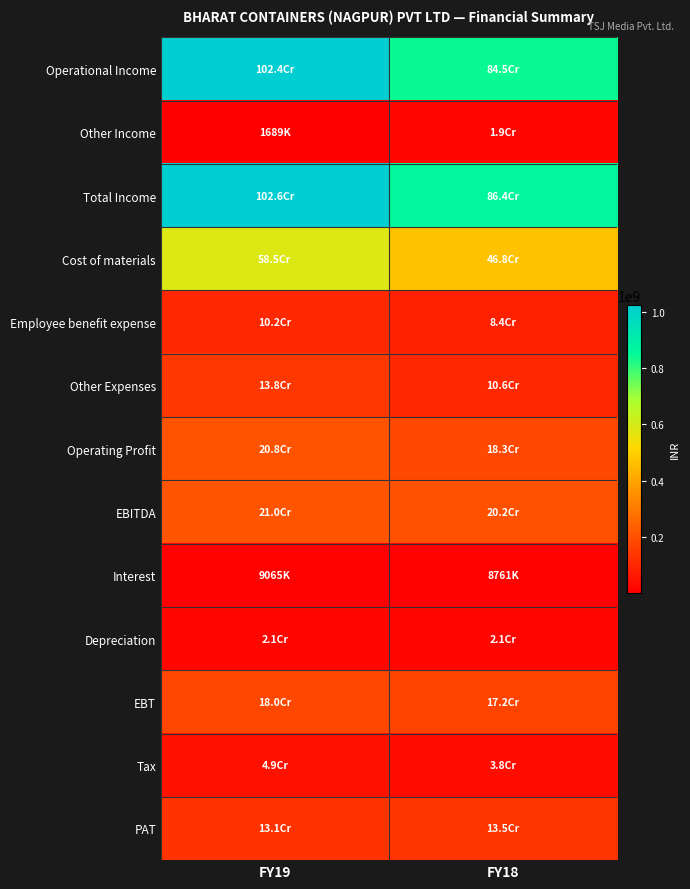

What is the spread (max minus min) of values at FY18?

854763387